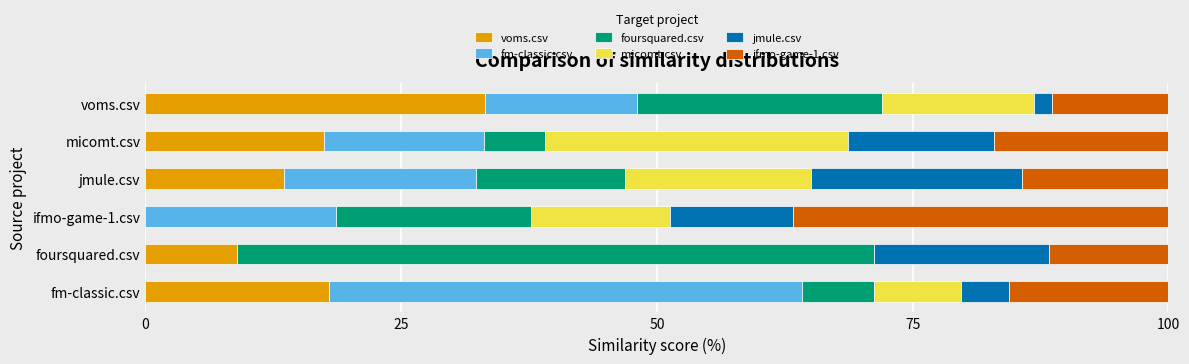

What is the total value across all series at ifmo-game-1.csv?

100.0